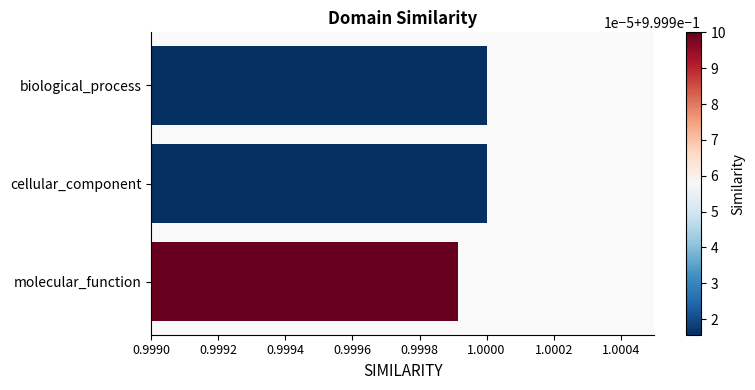

Is it true that the value at cellular_component is 0.3?

False